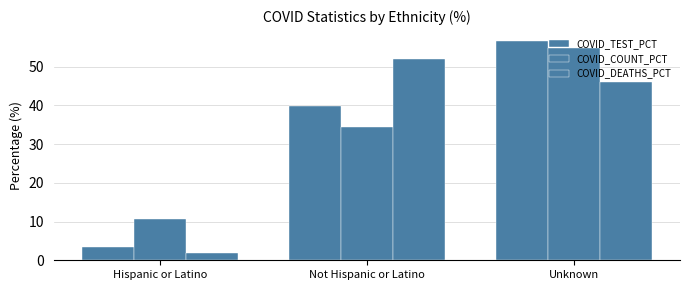

Reading right to left, what are all the values shown in this chart?

COVID_TEST_PCT: 56.6	39.9	3.5
COVID_COUNT_PCT: 54.7	34.5	10.8
COVID_DEATHS_PCT: 46.0	52.0	2.0